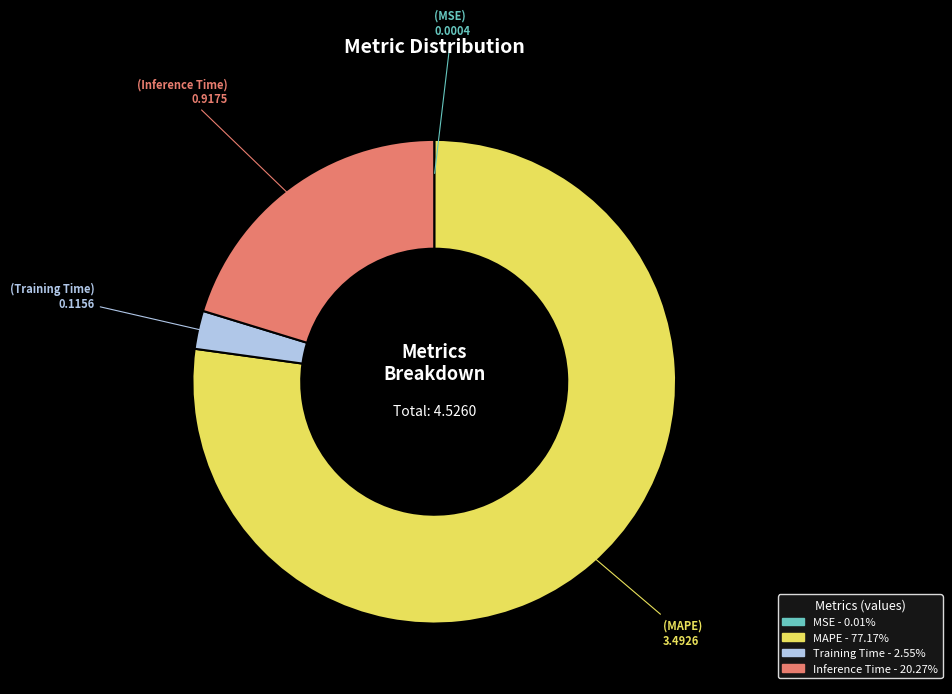

Is the sum of MAPE and Inference Time greater than half?

Yes